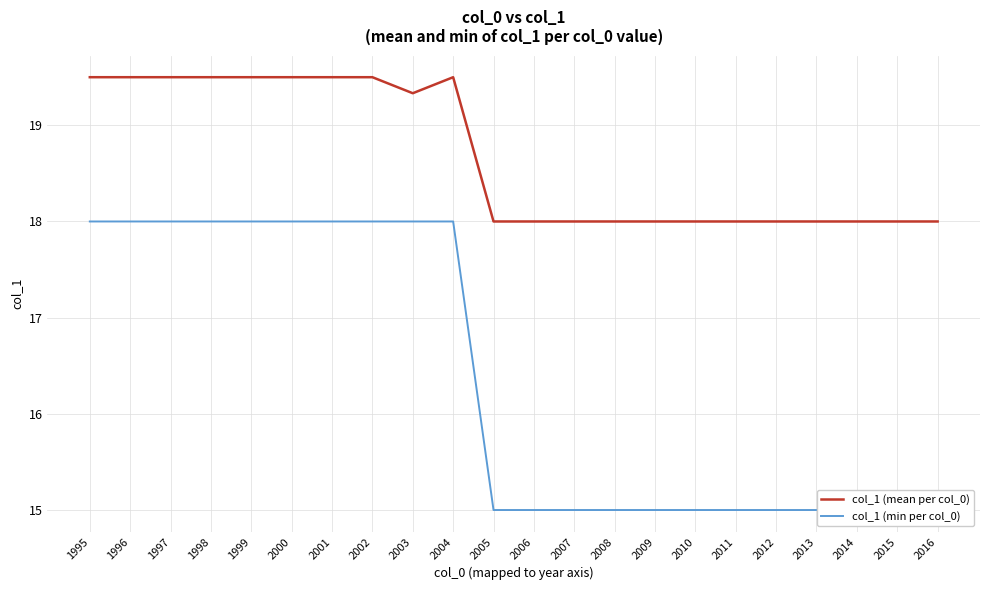

Between 2003 and 2010, which series saw the biggest shift?

col_1 (min per col_0)